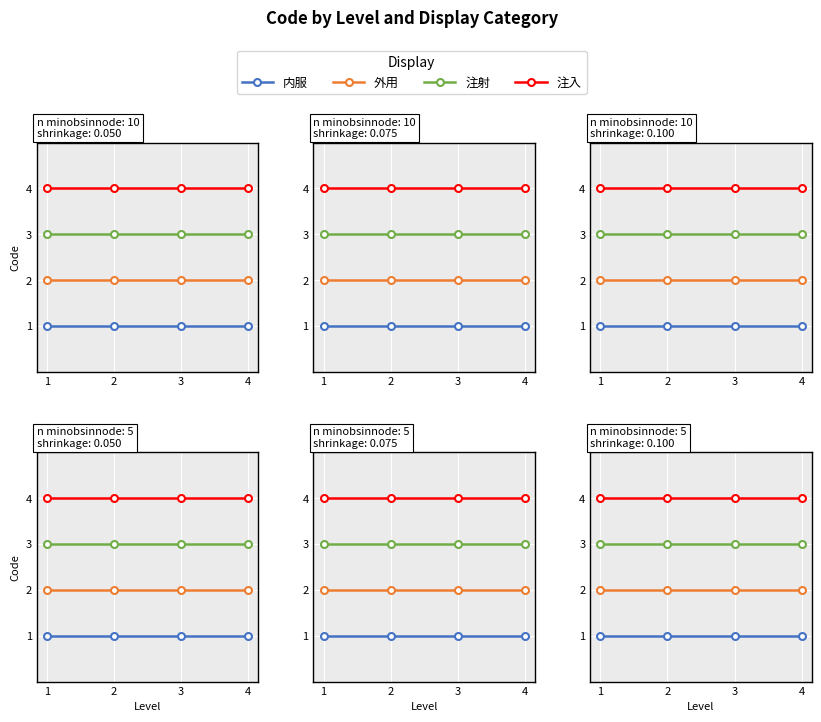

Reading right to left, transcribe all the data shown in this chart.

内服: 4=1	3=1	2=1	1=1
外用: 4=2	3=2	2=2	1=2
注射: 4=3	3=3	2=3	1=3
注入: 4=4	3=4	2=4	1=4